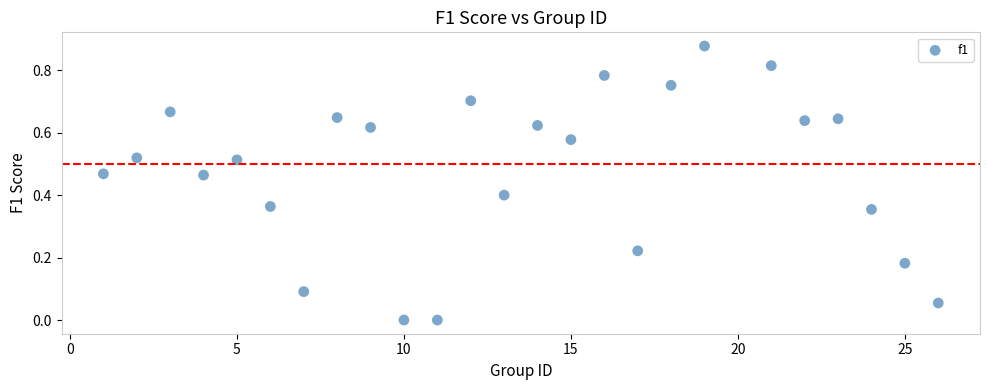

What is the range of X values (max minus min)?

25.0